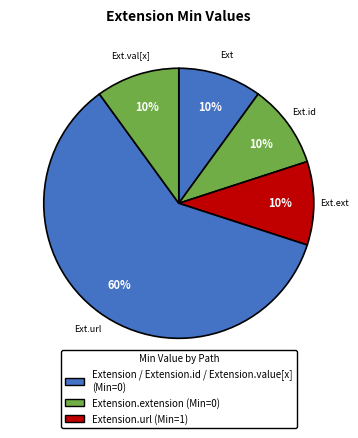

How many slices are in this pie chart?

5